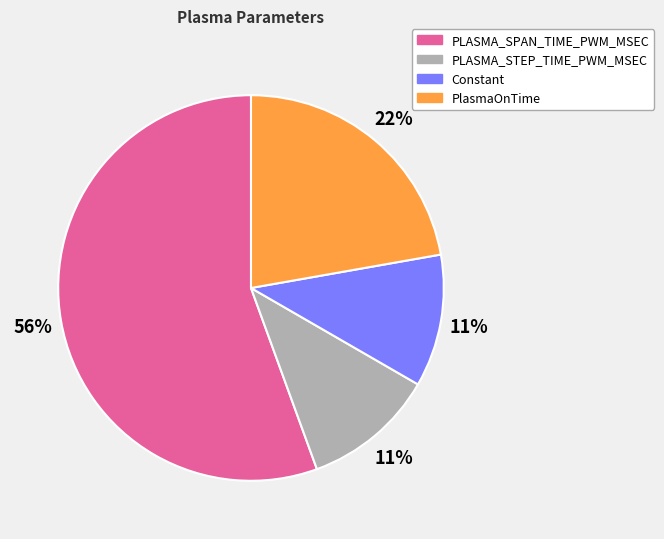

To the nearest percent, what is the combined percentage of PlasmaOnTime and Constant?

33%